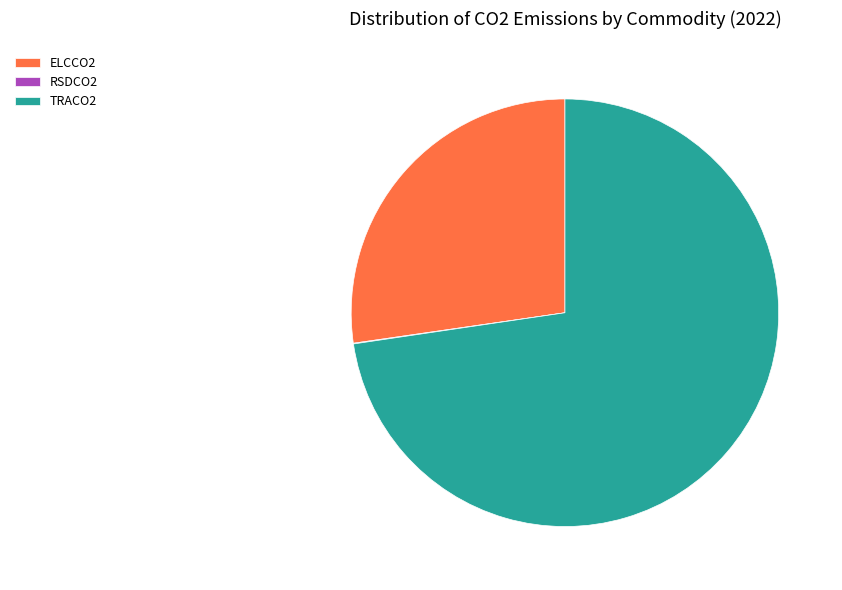

Does TRACO2 account for over 50% of the chart?

Yes